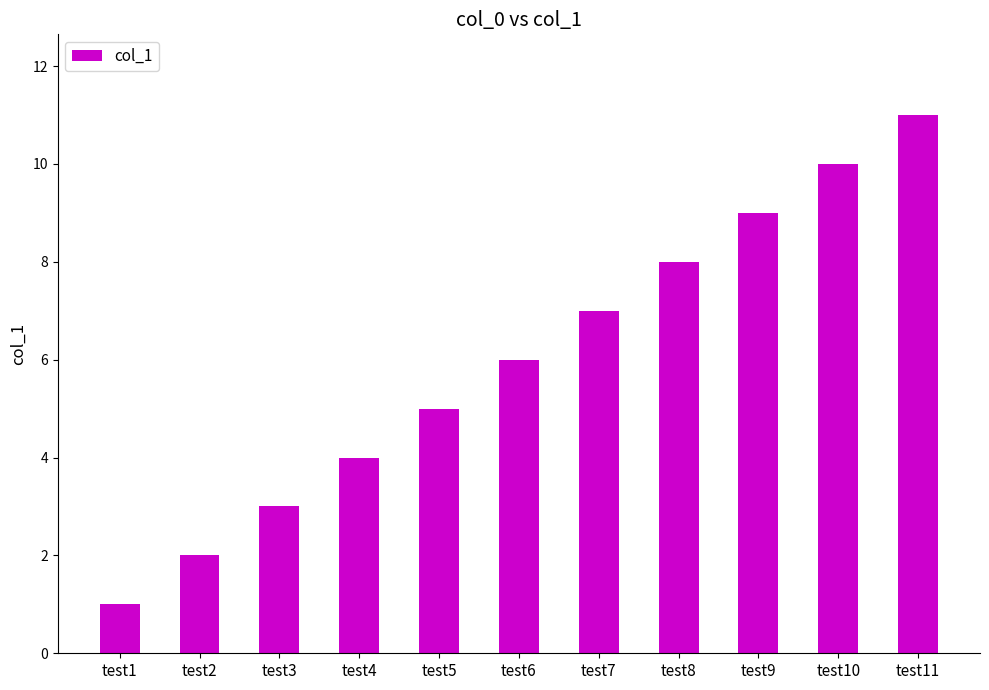

At which category does the chart reach its minimum across all series?

test1